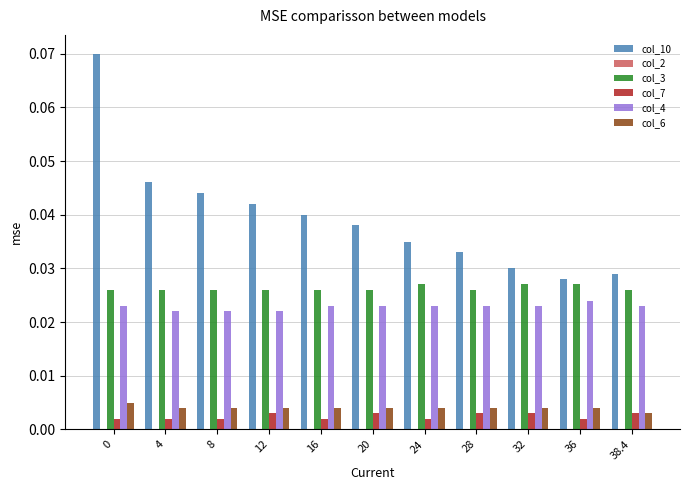

Count the col_6 values in the range 0 to 1.

11